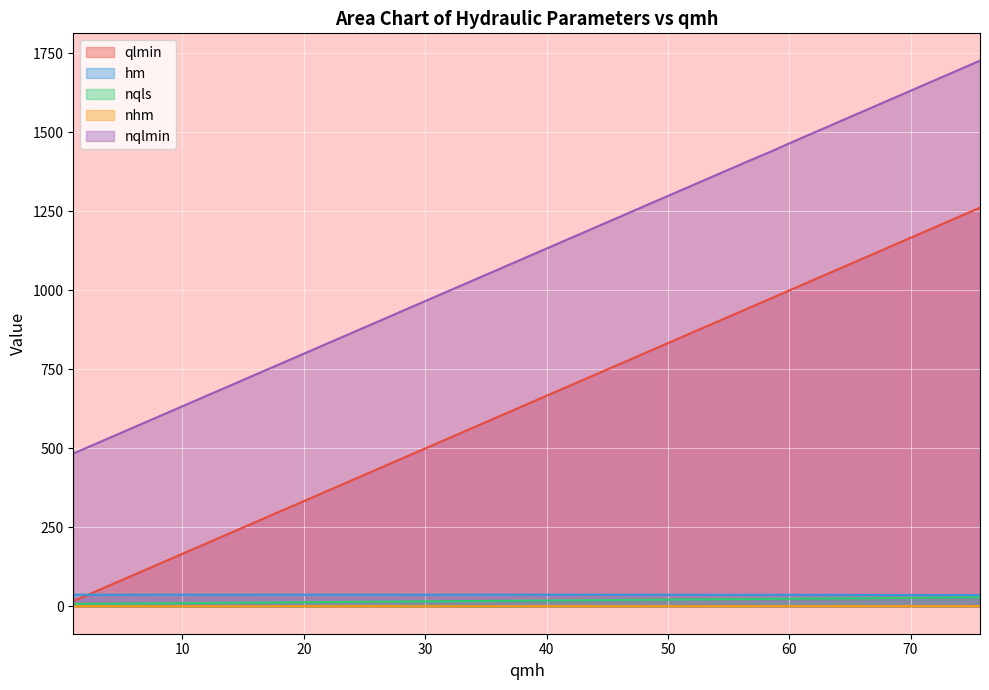

What is the lowest value of the nqlmin series?

483.9